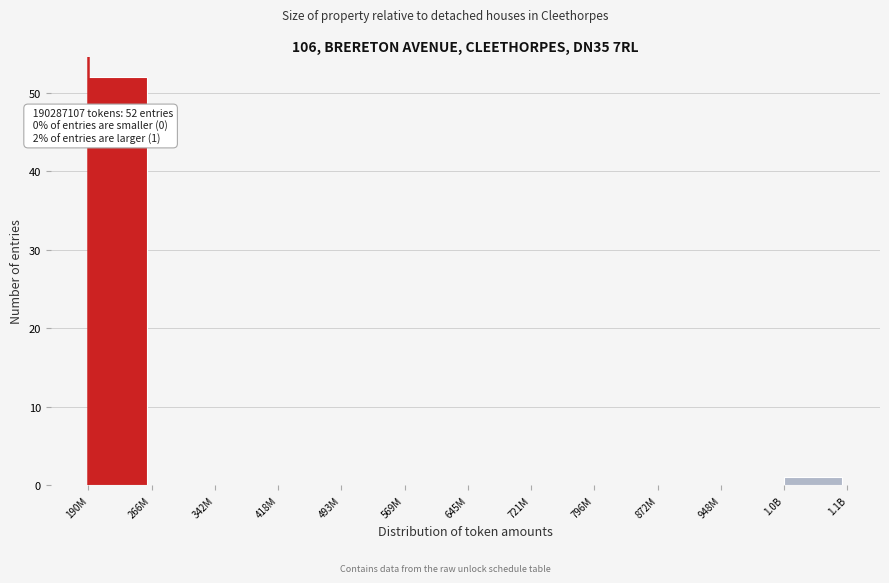

Reading left to right, transcribe all the data shown in this chart.

190M=52	266M=0	342M=0	418M=0	493M=0	569M=0	645M=0	721M=0	796M=0	872M=0	948M=0	1.0B=1